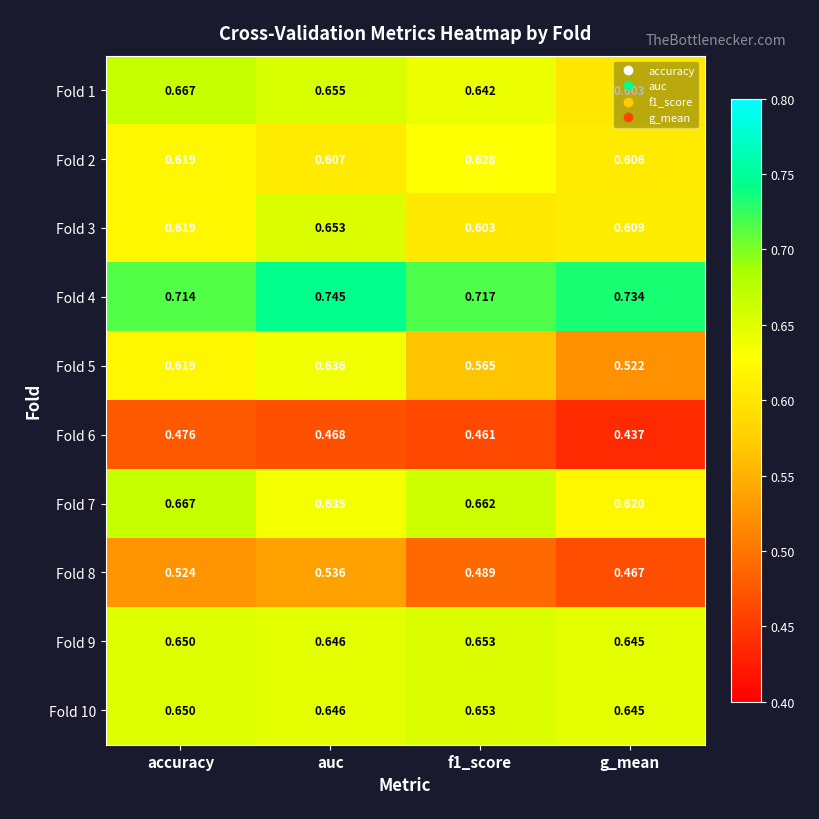

Where is Fold 7 nearest to the value 0?

g_mean